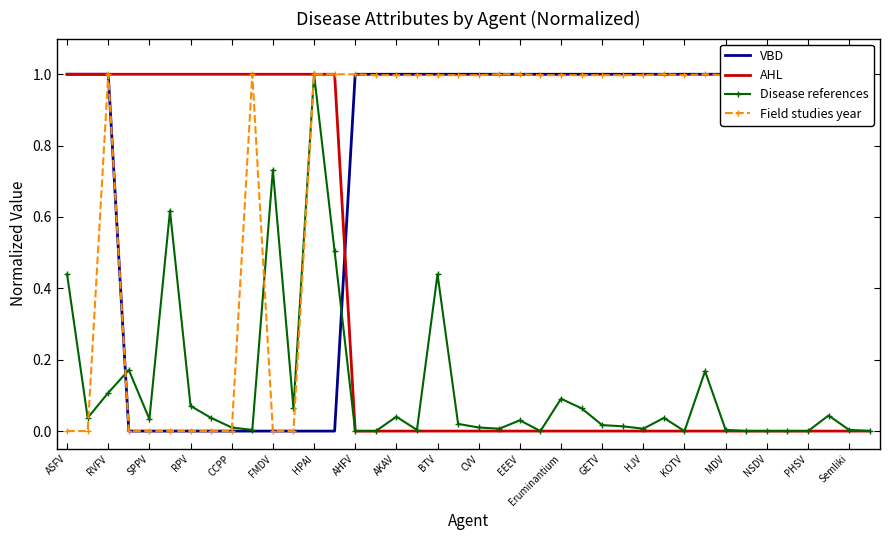

At which label does Disease references reach its peak?

HPAI